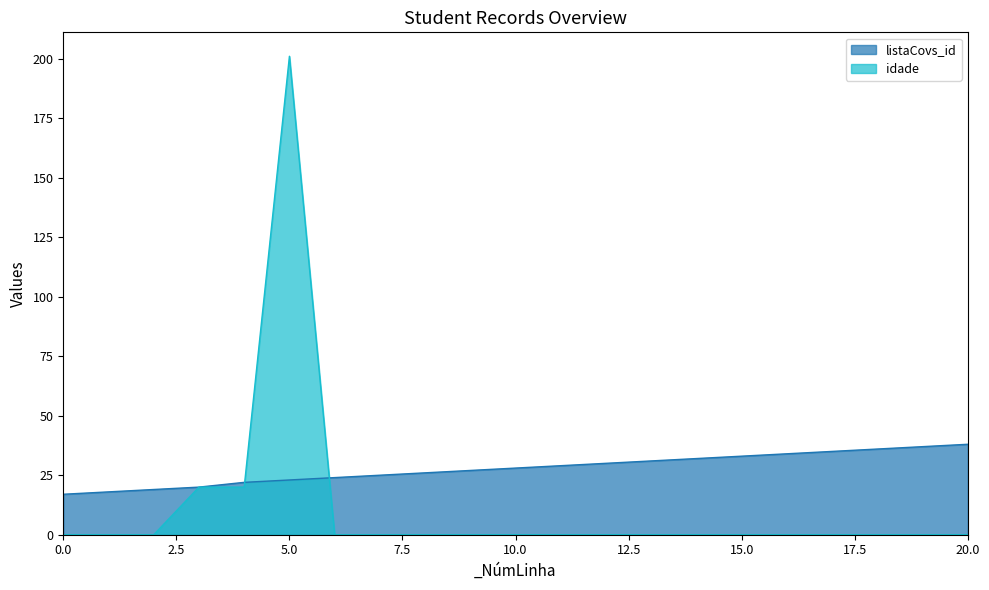

Is the value of idade at 12 greater than the value of listaCovs_id at 17?

No